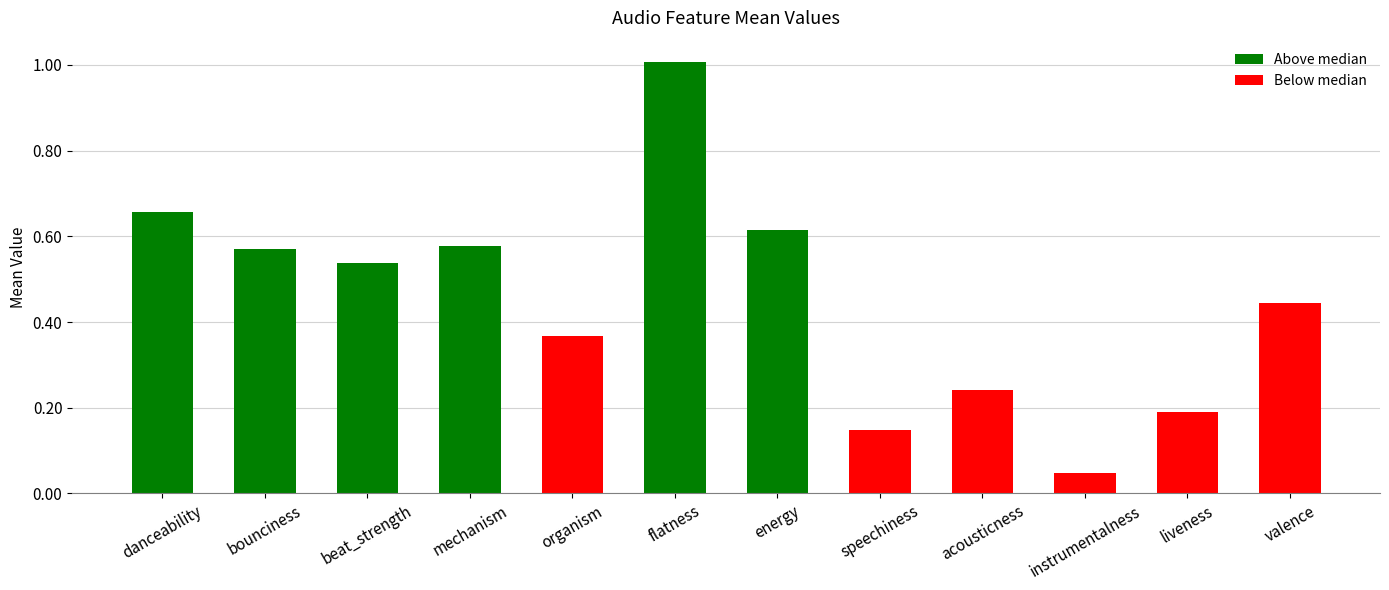

How many series are shown in this chart?

1